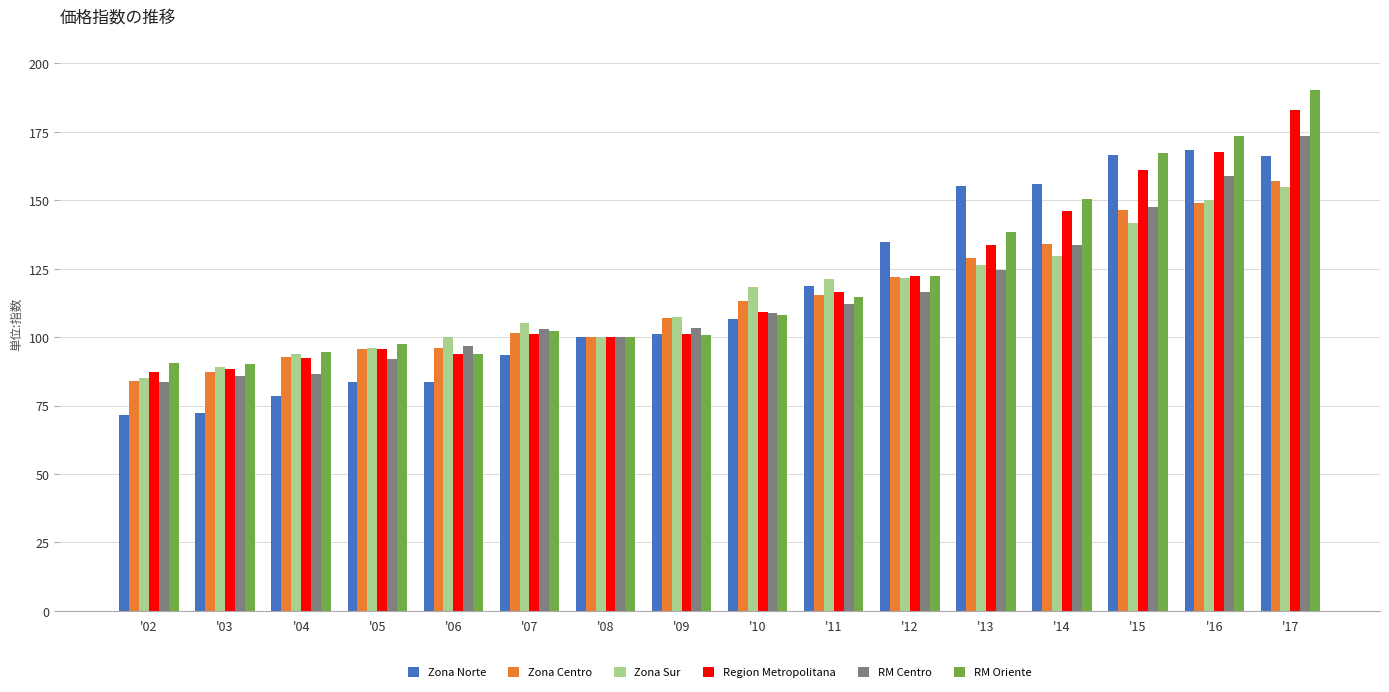

What is the average value of the Region Metropolitana series?

118.7